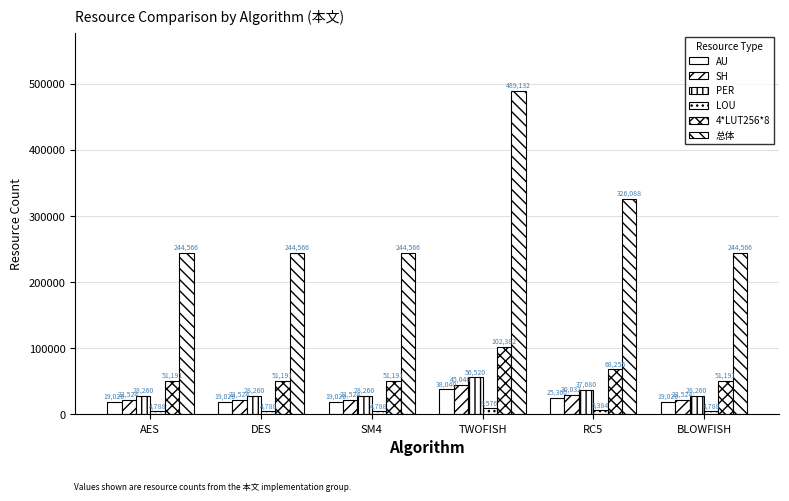

Is the value of AU at SM4 greater than the value of PER at TWOFISH?

No